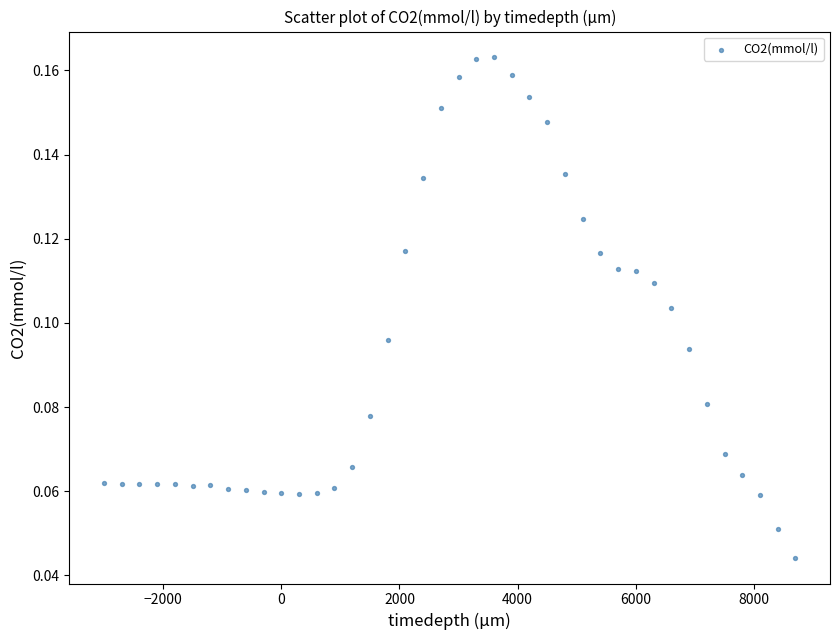

What is the range of X values (max minus min)?

11700.0